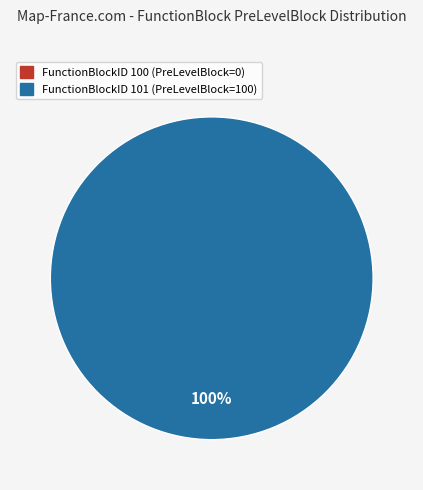

The 100 slice represents 0% of the pie. True or false?

True